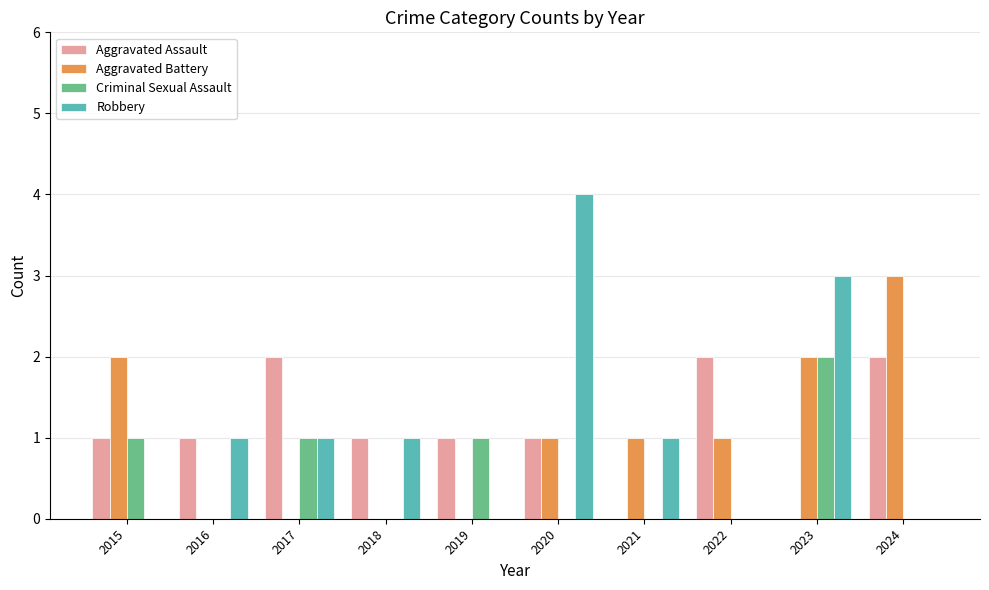

Which category has the highest value in the Robbery series?

2020